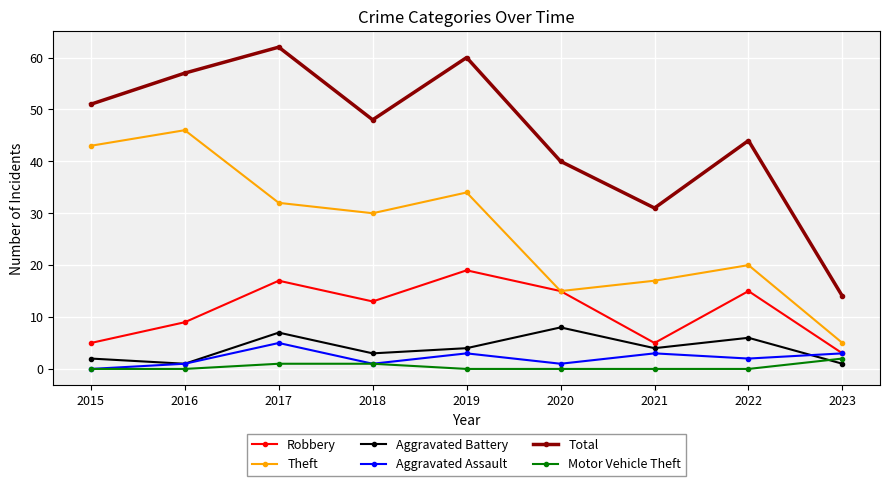

Between 2015 and 2016, which series saw the biggest shift?

Total